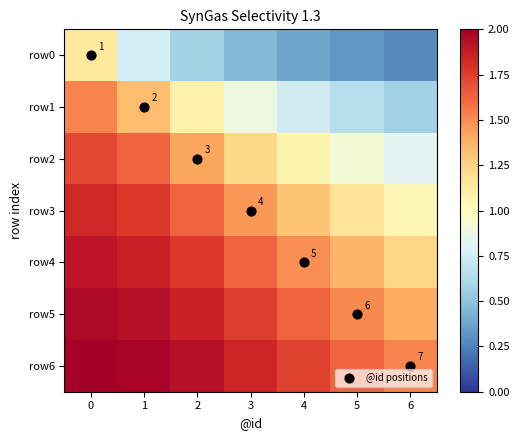

What is the sum of the row0 values at 1 and 0?

1.9